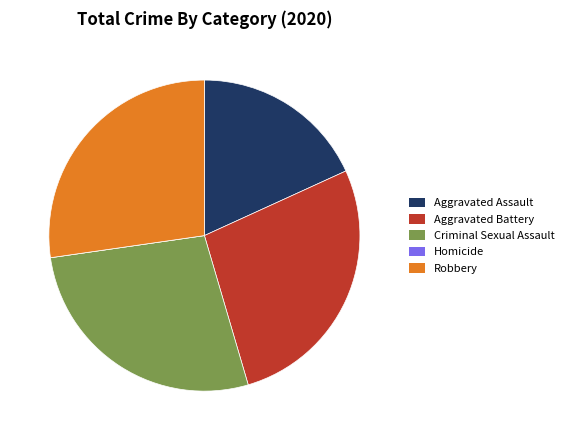

Does any single category account for the majority?

No